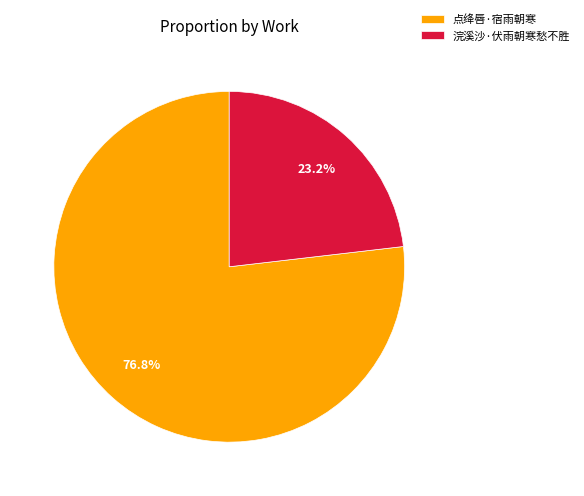

Is it true that 点绛唇·宿雨朝寒 is 68% of the pie?

False